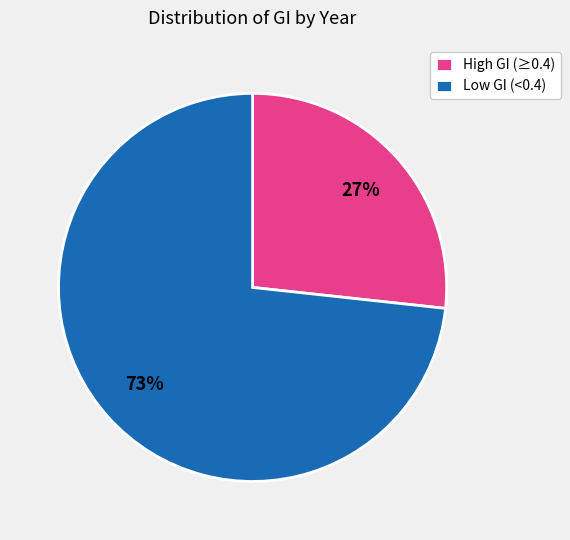

Which category has the biggest portion of the pie?

Low GI (<0.4)